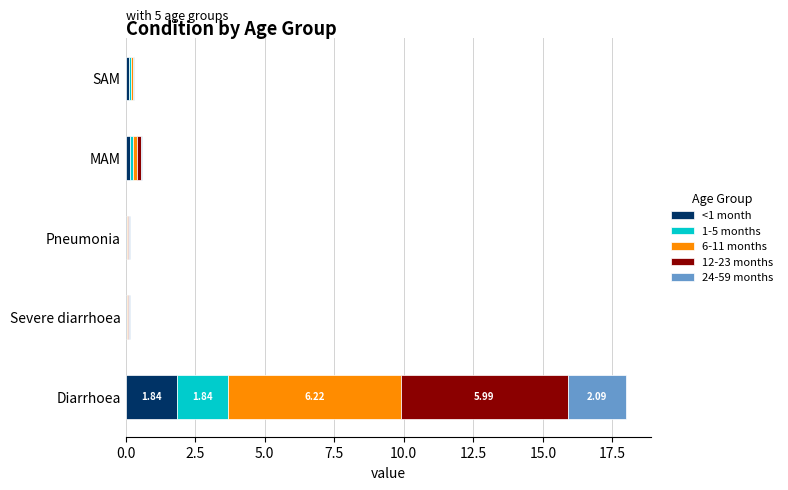

At which label does <1 month reach its peak?

Diarrhoea